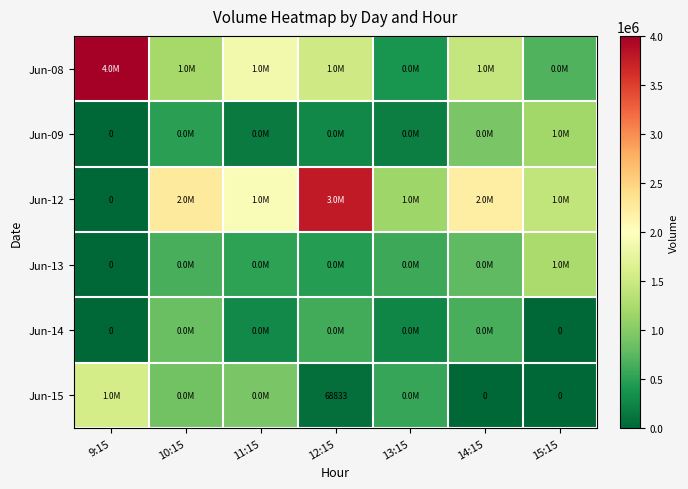

The value of Jun-15 at 12:15 is 68833. True or false?

True